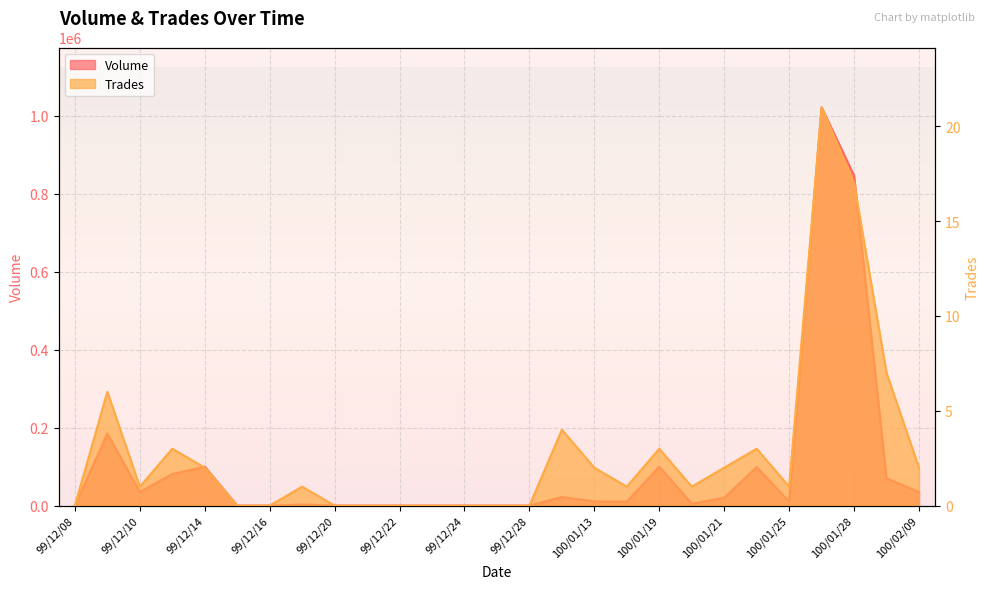

How many interior local peaks does the Trades series have?

7